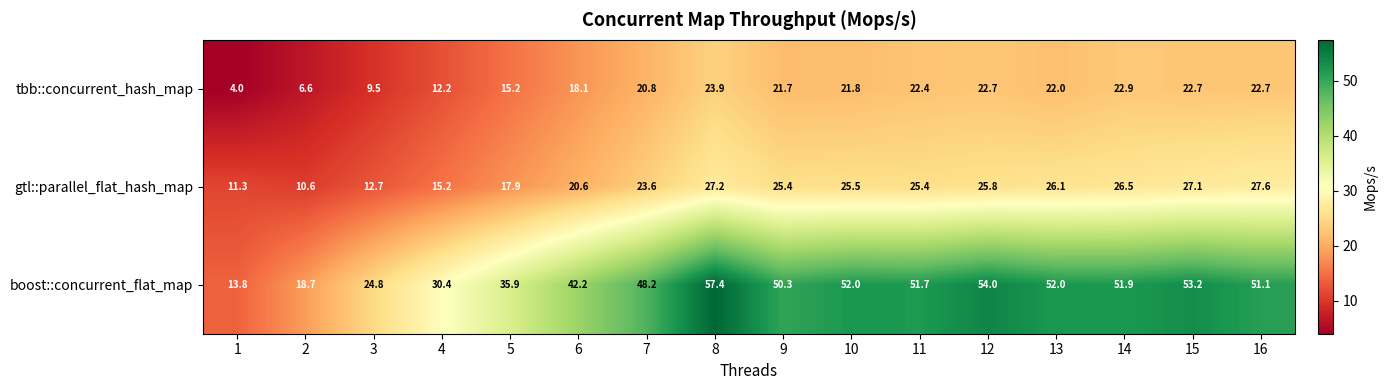

At which category is the sum across all series the highest?

8